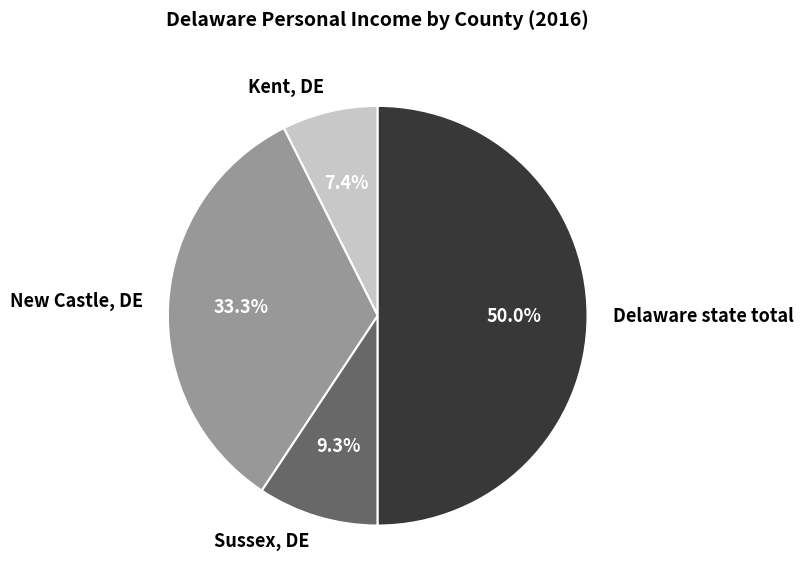

Rank the categories by value from highest to lowest.

Delaware state total, New Castle, DE, Sussex, DE, Kent, DE